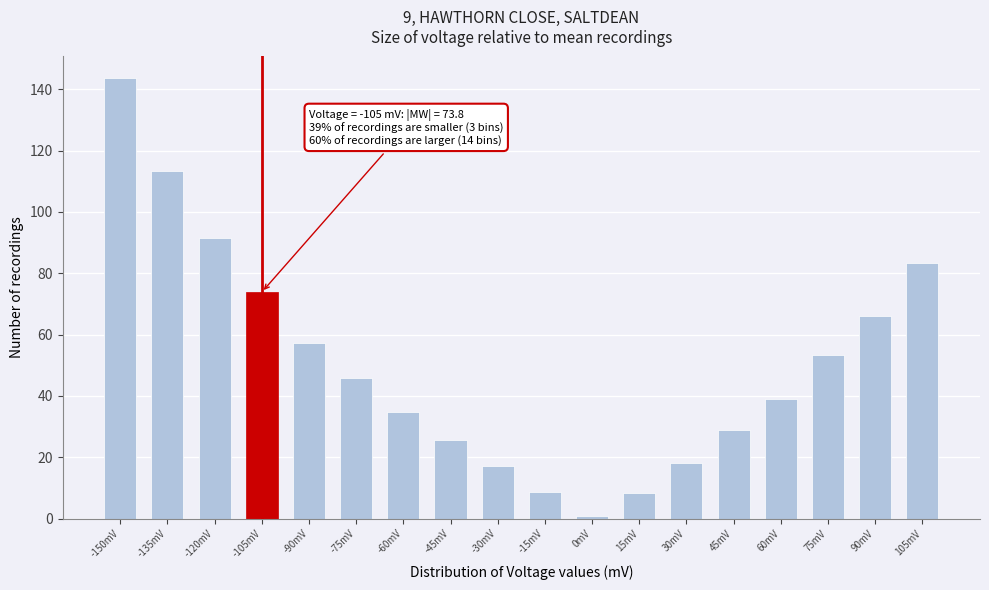

Read the value at 105mV.

83.2